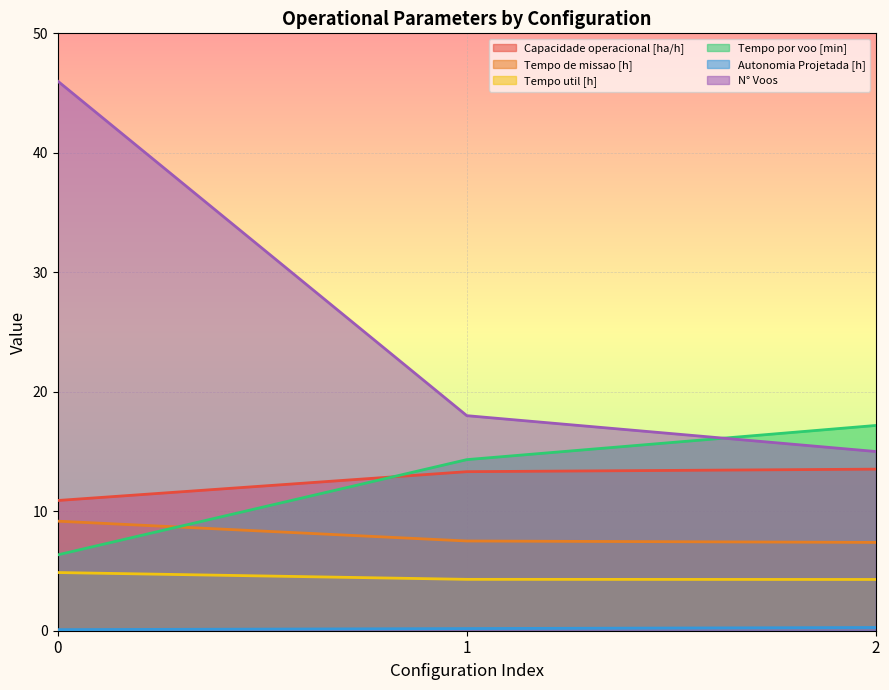

Rank the series by their maximum value, from lowest to highest.

Autonomia Projetada [h], Tempo util [h], Tempo de missao [h], Capacidade operacional [ha/h], Tempo por voo [min], N° Voos